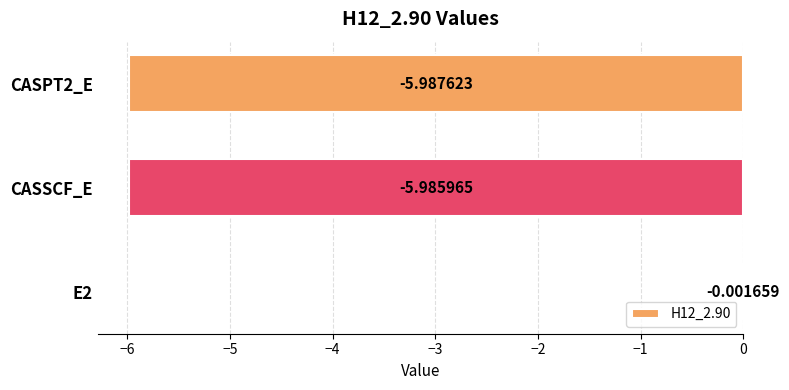

Are the bars grouped side by side (vs. stacked)?

No